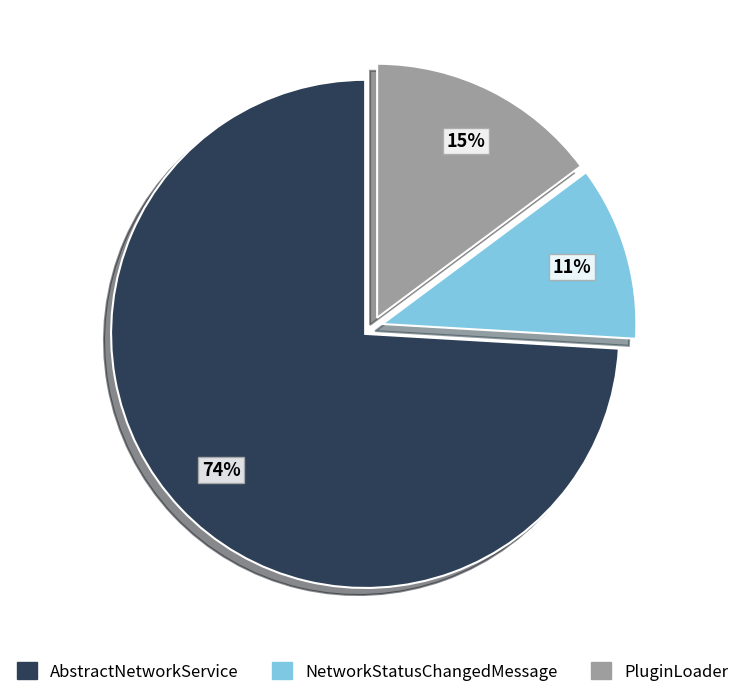

To the nearest percent, what portion does AbstractNetworkService represent?

74%